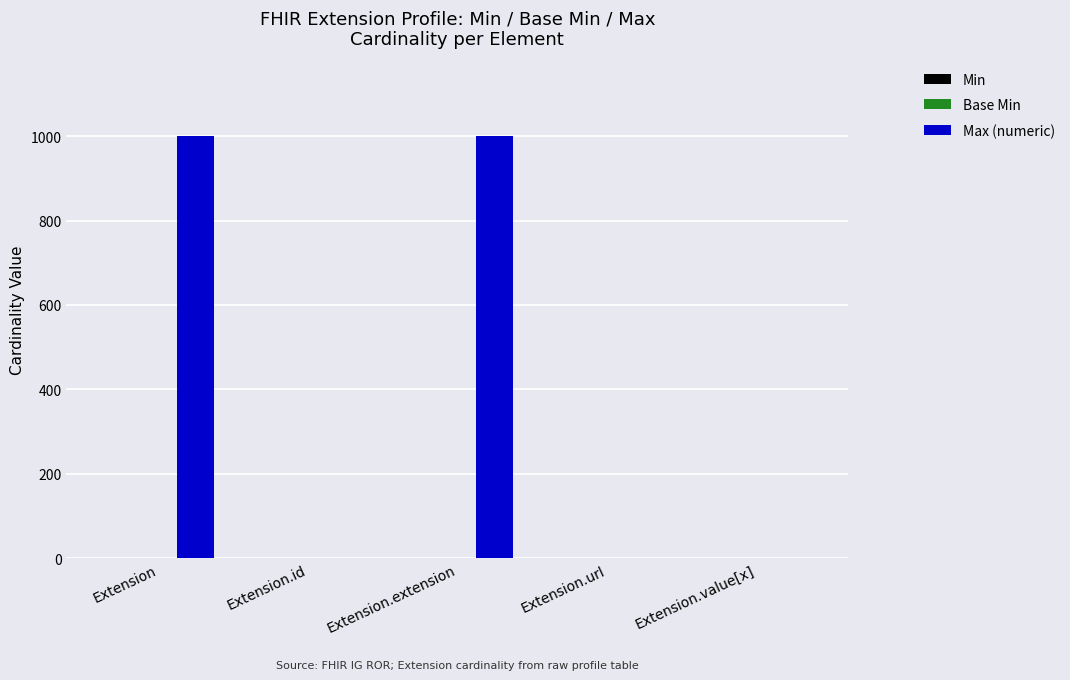

What is the greatest value displayed?

999